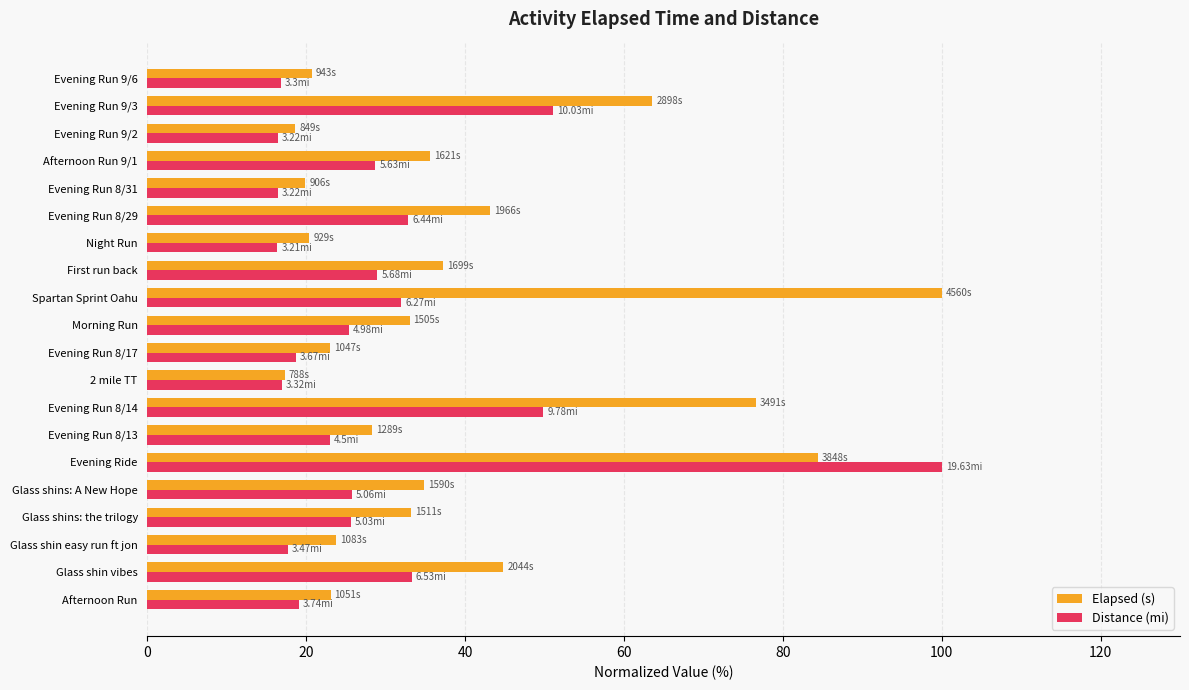

Rank the series at Evening Run 9/3 from highest to lowest value.

Elapsed (s), Distance (mi)